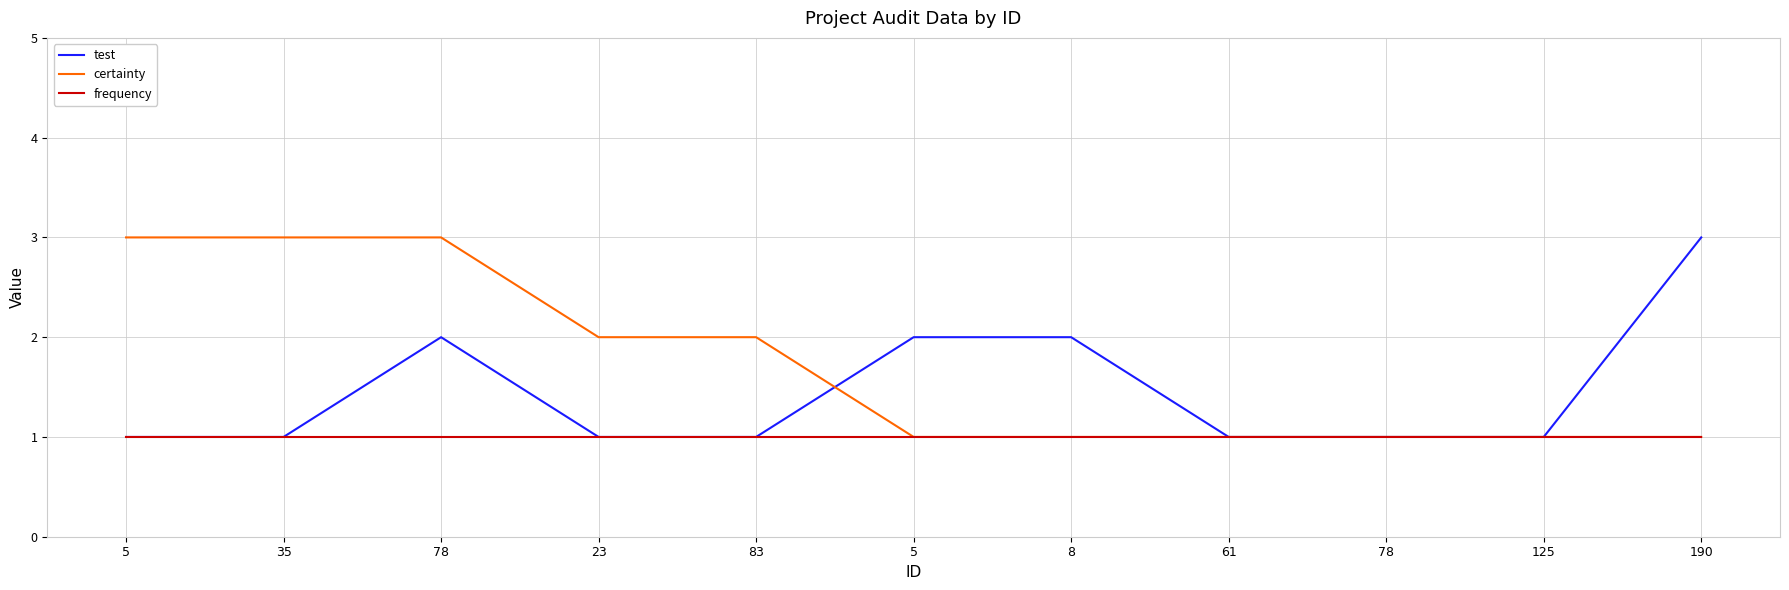

What are all the series names shown in the legend?

test, certainty, frequency